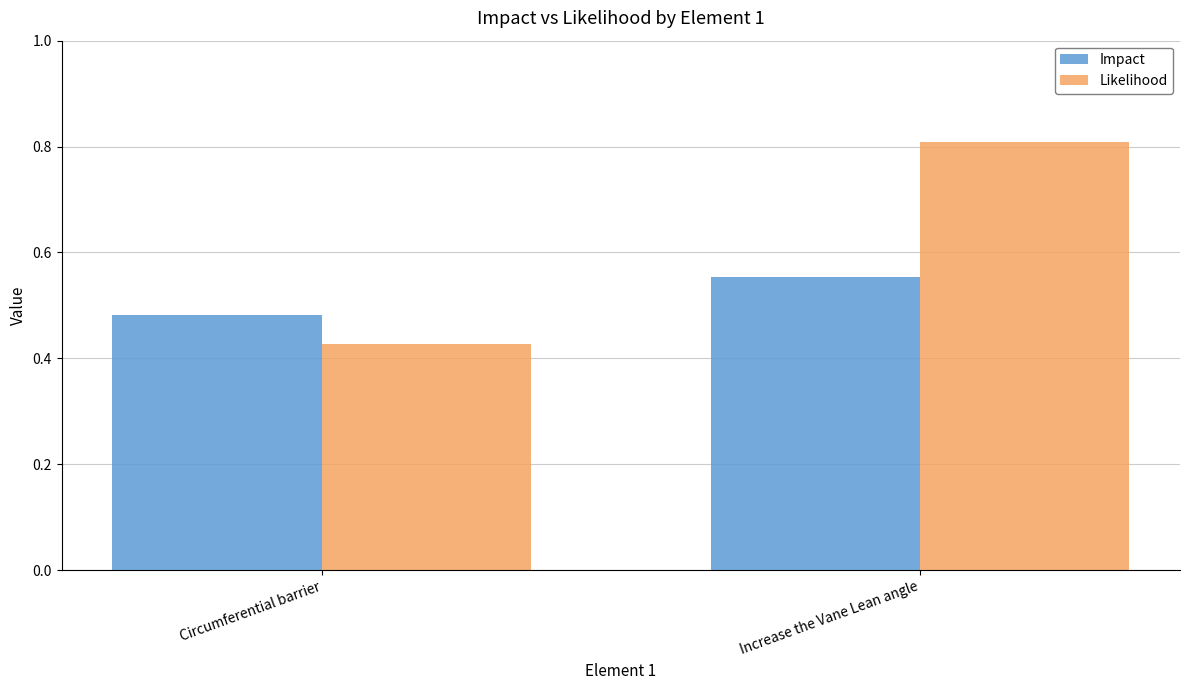

What is the maximum value for Likelihood?

0.8